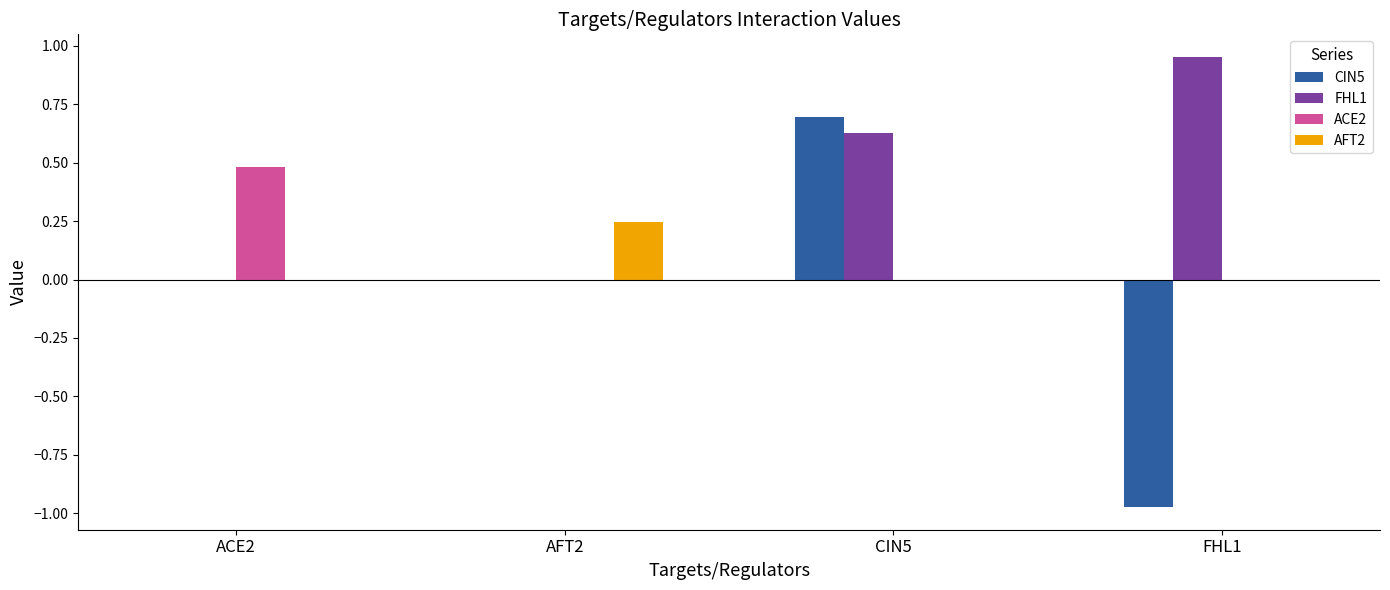

At which category is the sum across all series the highest?

CIN5